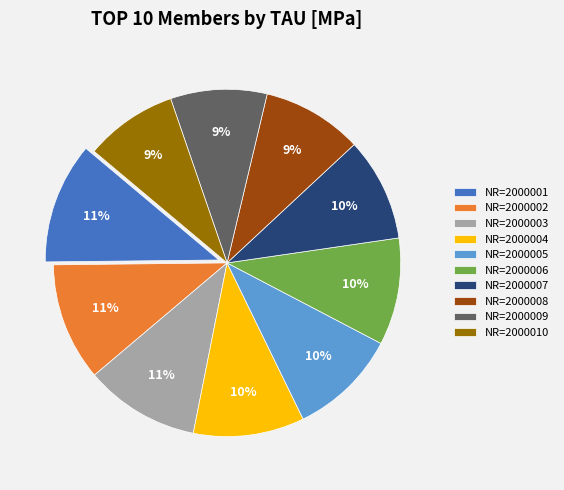

Does NR=2000009 account for over 50% of the chart?

No